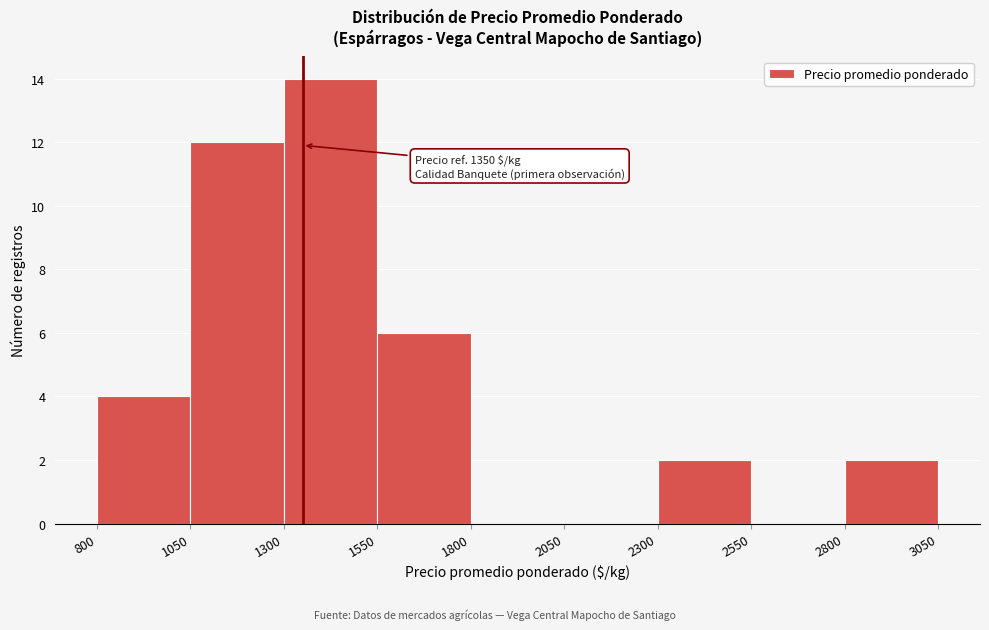

Which range on the x-axis has the tallest bar?

1300 to 1550